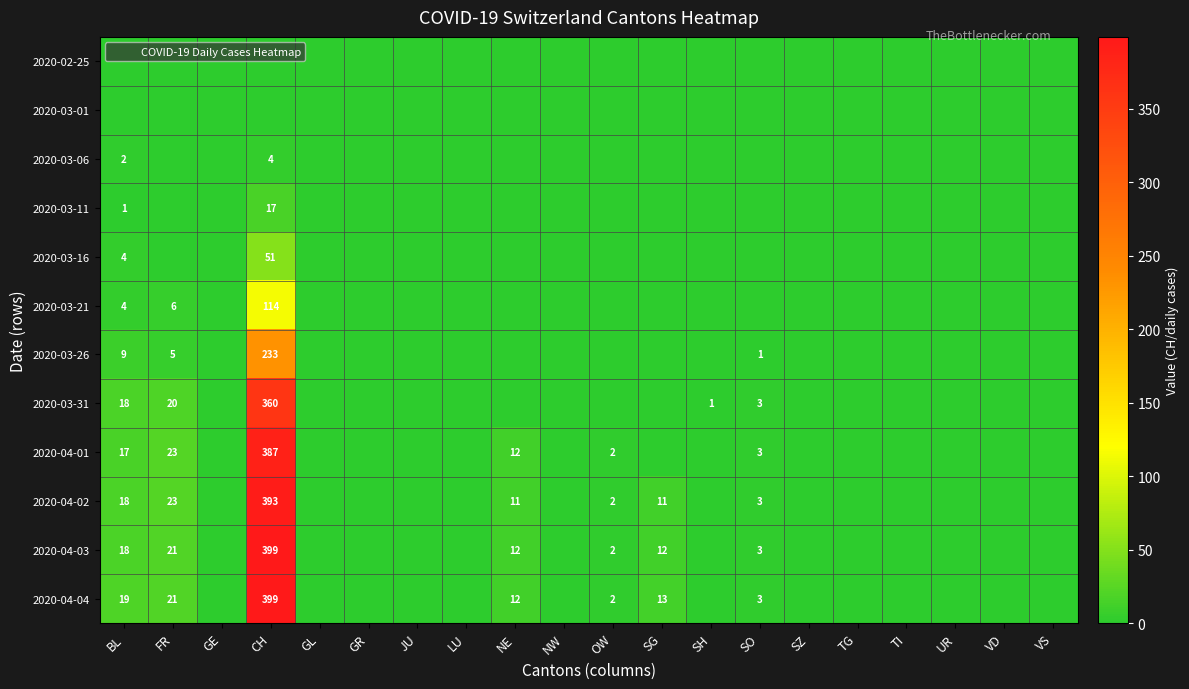

True or false: 2020-03-26 has a value of 1 at SO.

True